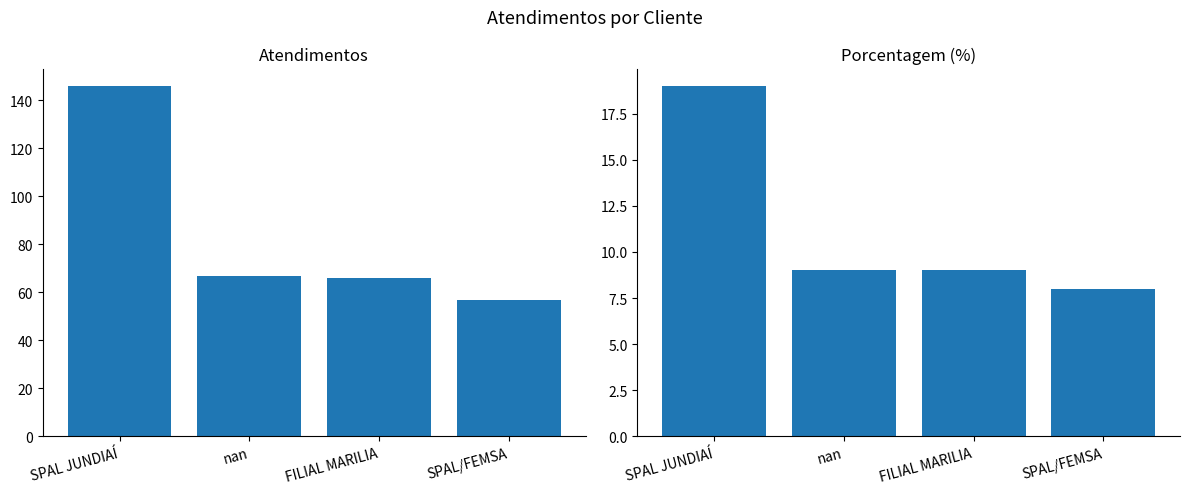

Read the porcentagem value at SPAL/FEMSA.

8